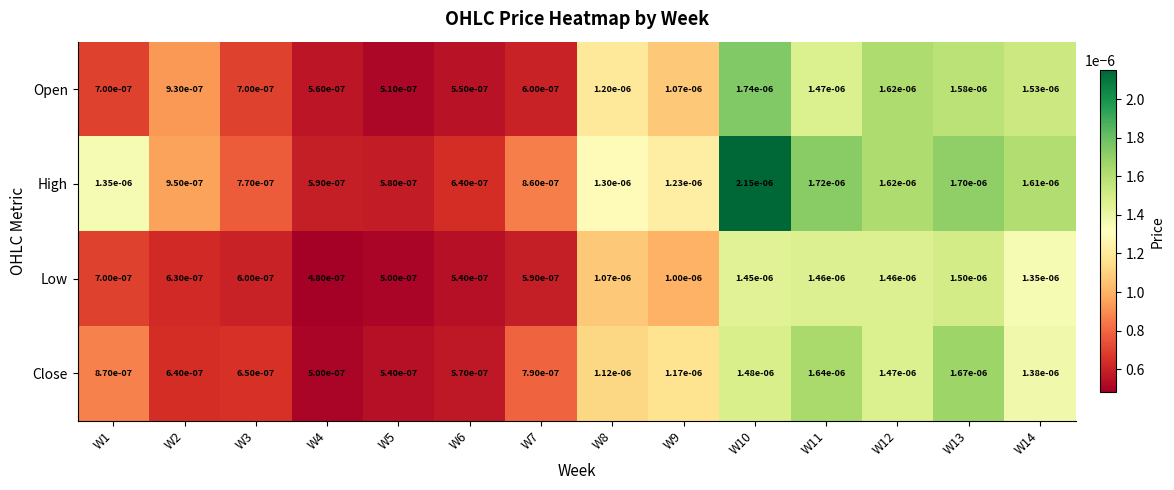

Which series has the largest total across all categories?

High